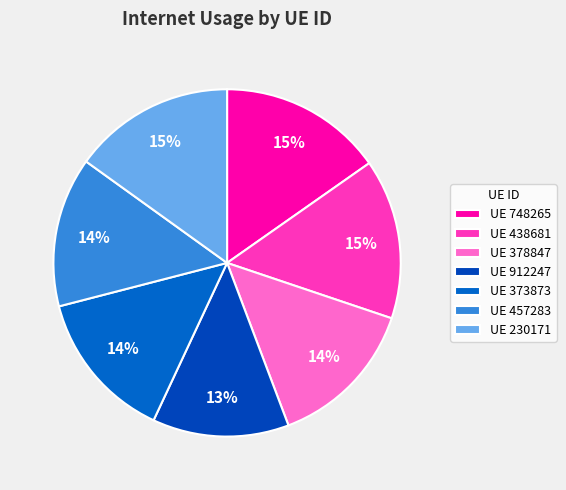

Count the number of slices in the pie.

7